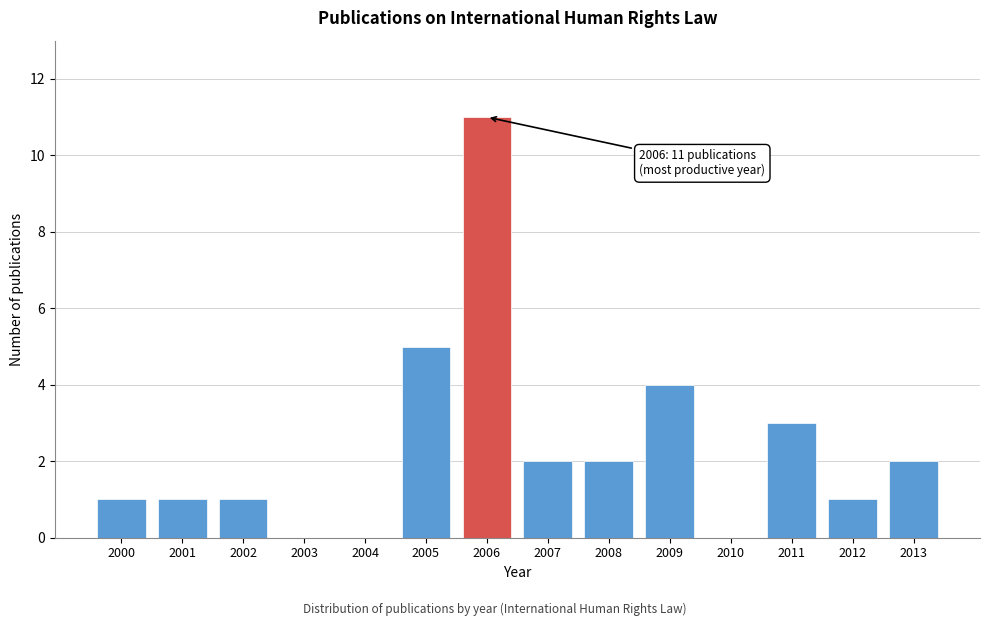

Reading left to right, transcribe all the data shown in this chart.

2000=1	2001=1	2002=1	2003=0	2004=0	2005=5	2006=11	2007=2	2008=2	2009=4	2010=0	2011=3	2012=1	2013=2